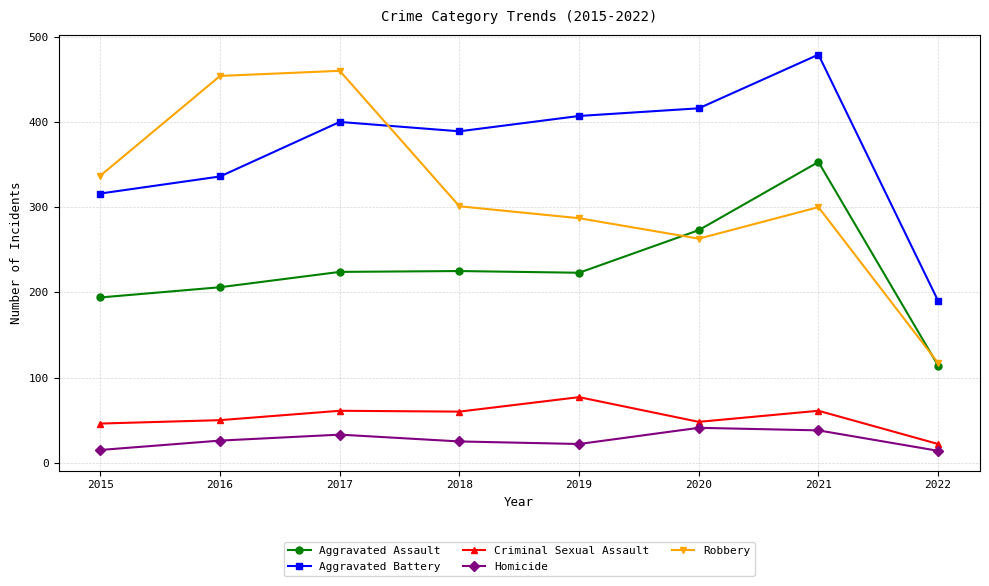

Is it true that Criminal Sexual Assault equals 61 at 2017?

True